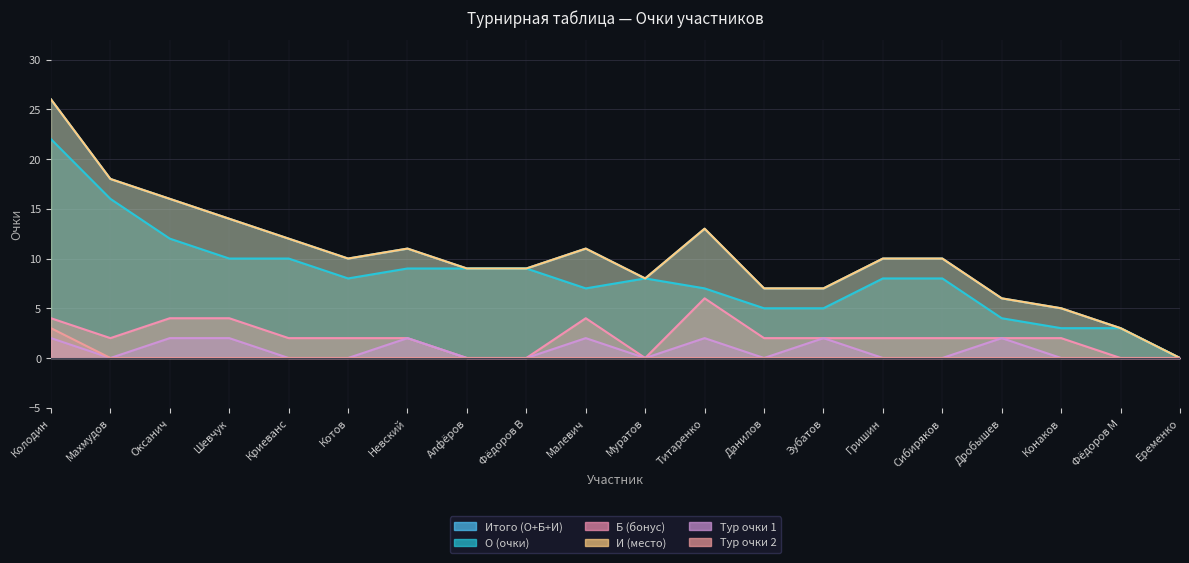

What are all the series names shown in the legend?

Итого (О+Б+И), О (очки), Б (бонус), И (место), Тур очки 1, Тур очки 2